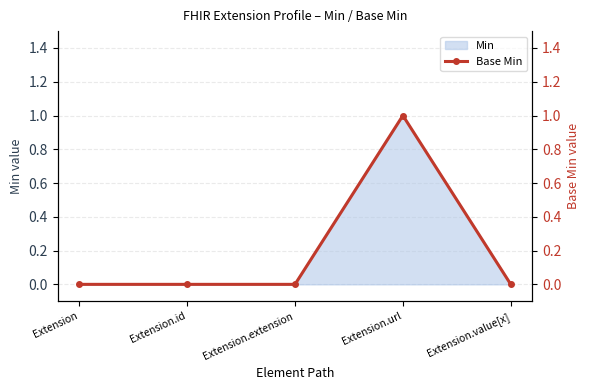

What position from the right is Extension.extension?

3